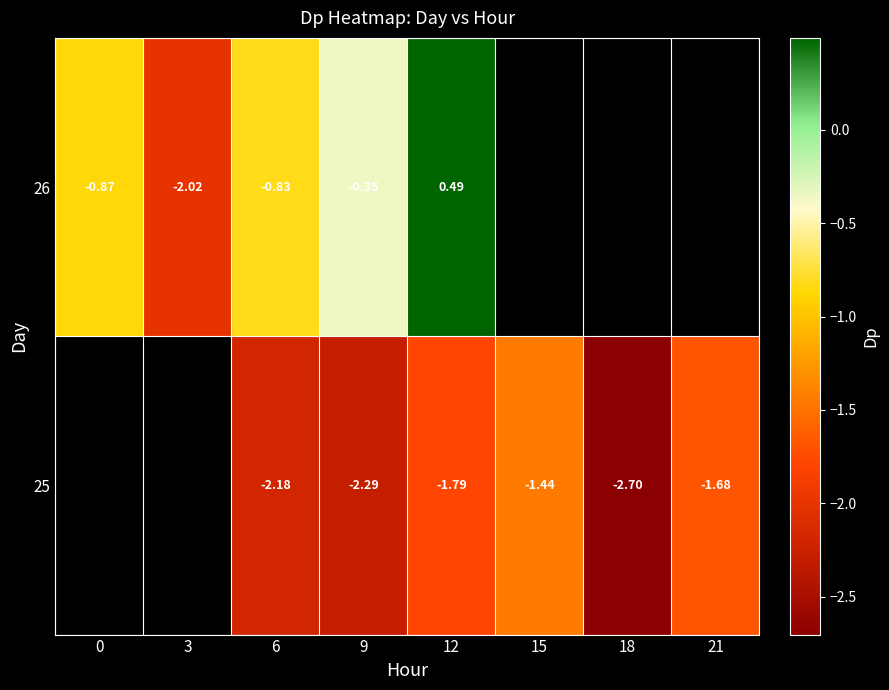

Is it true that 25 equals -2.3 at 9?

True